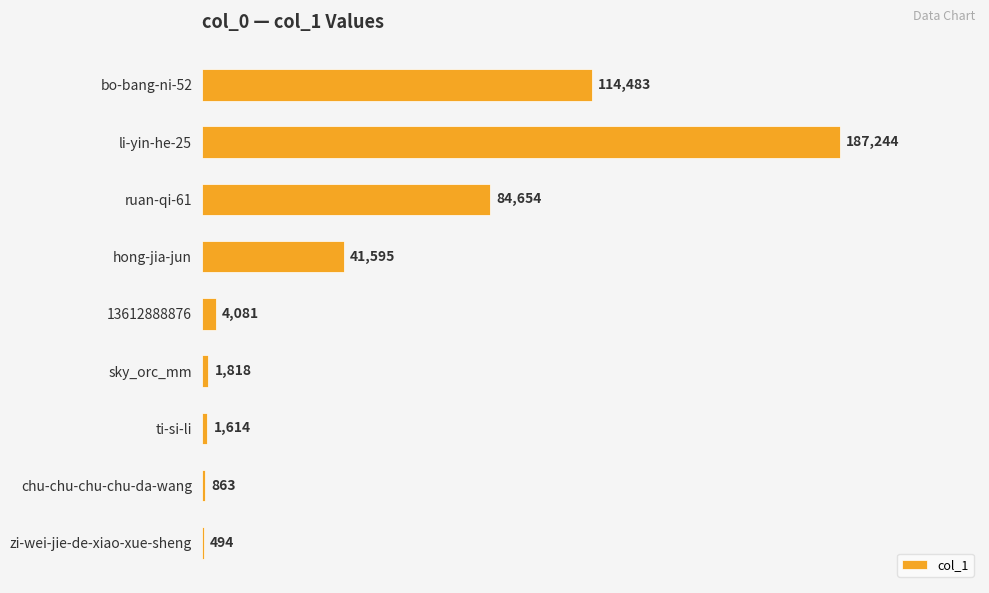

The chart shows a value of 187244 at li-yin-he-25. True or false?

True